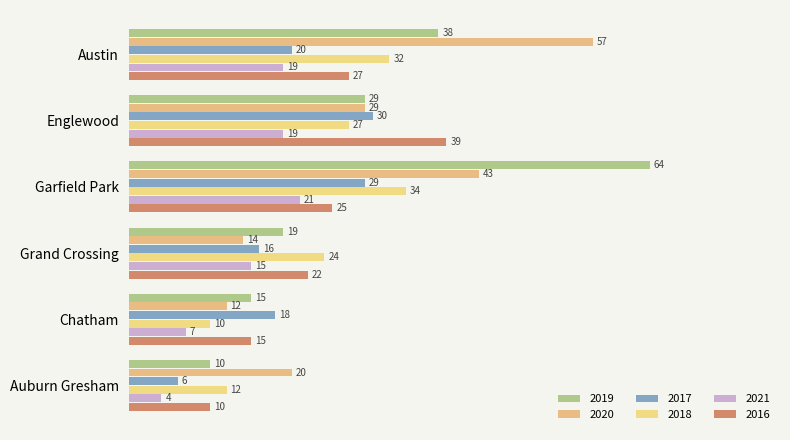

Count the number of categories in the chart.

6